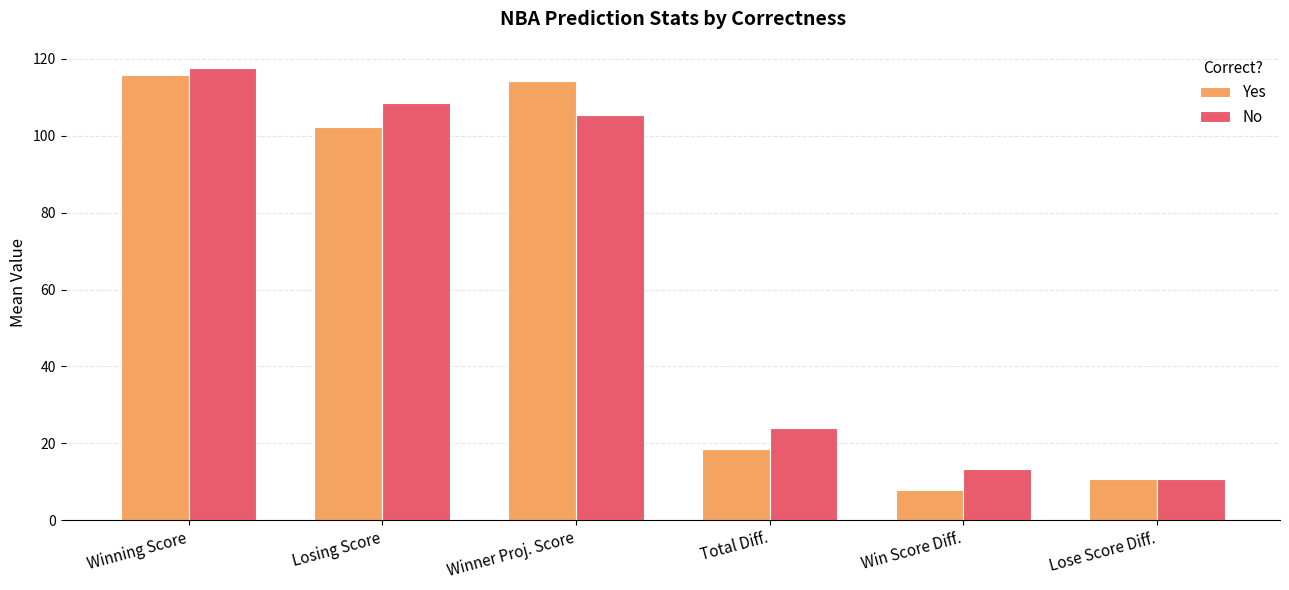

What is the total value across all series at Winner Proj. Score?

219.7